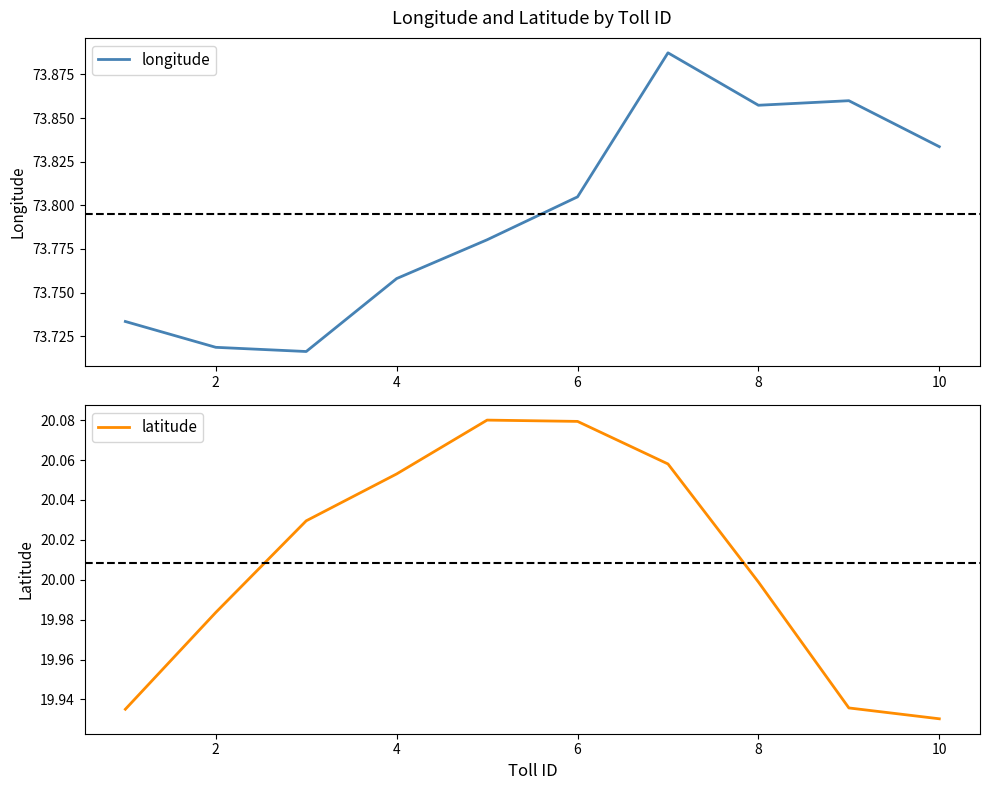

At which label does latitude reach its minimum?

10